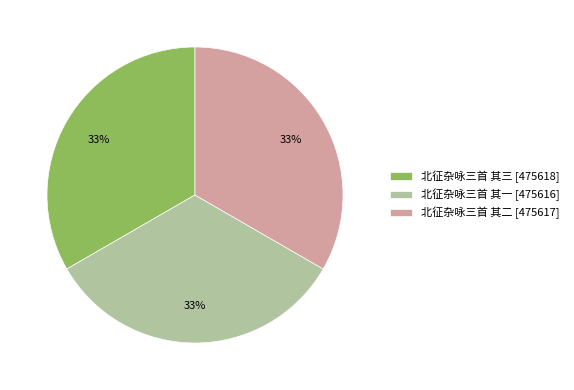

Does any single category account for the majority?

No